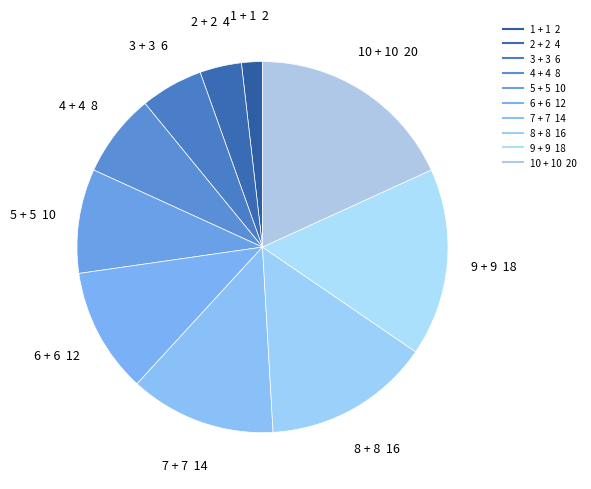

How many slices are in this pie chart?

10